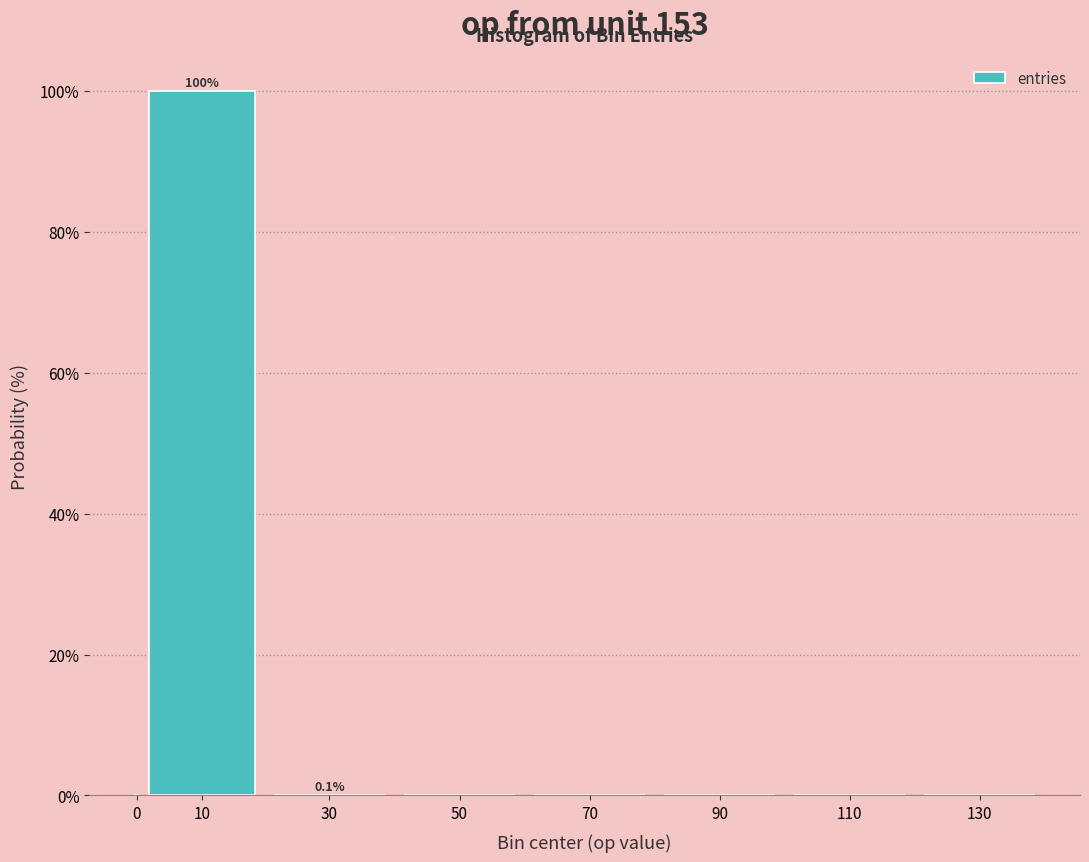

The value at 130 is 0.0. True or false?

True